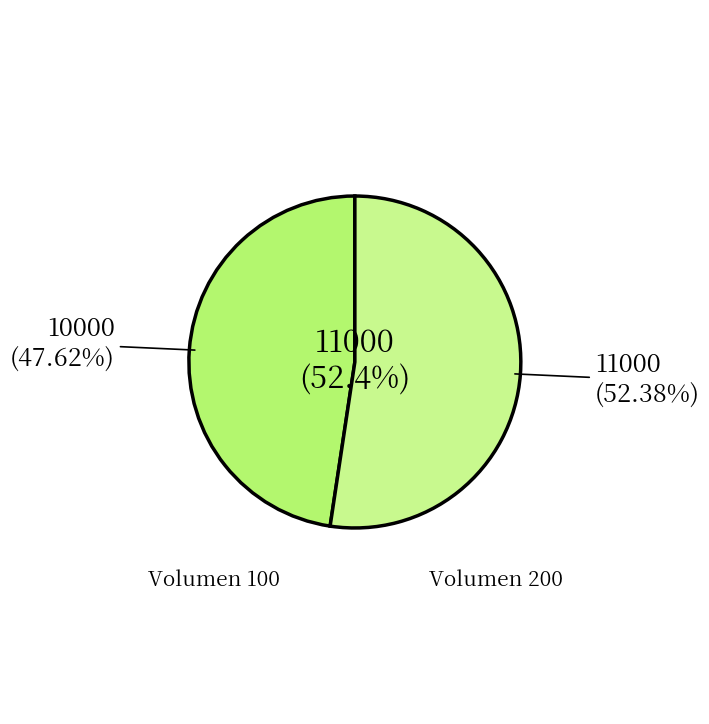

How many segments does this pie chart have?

2